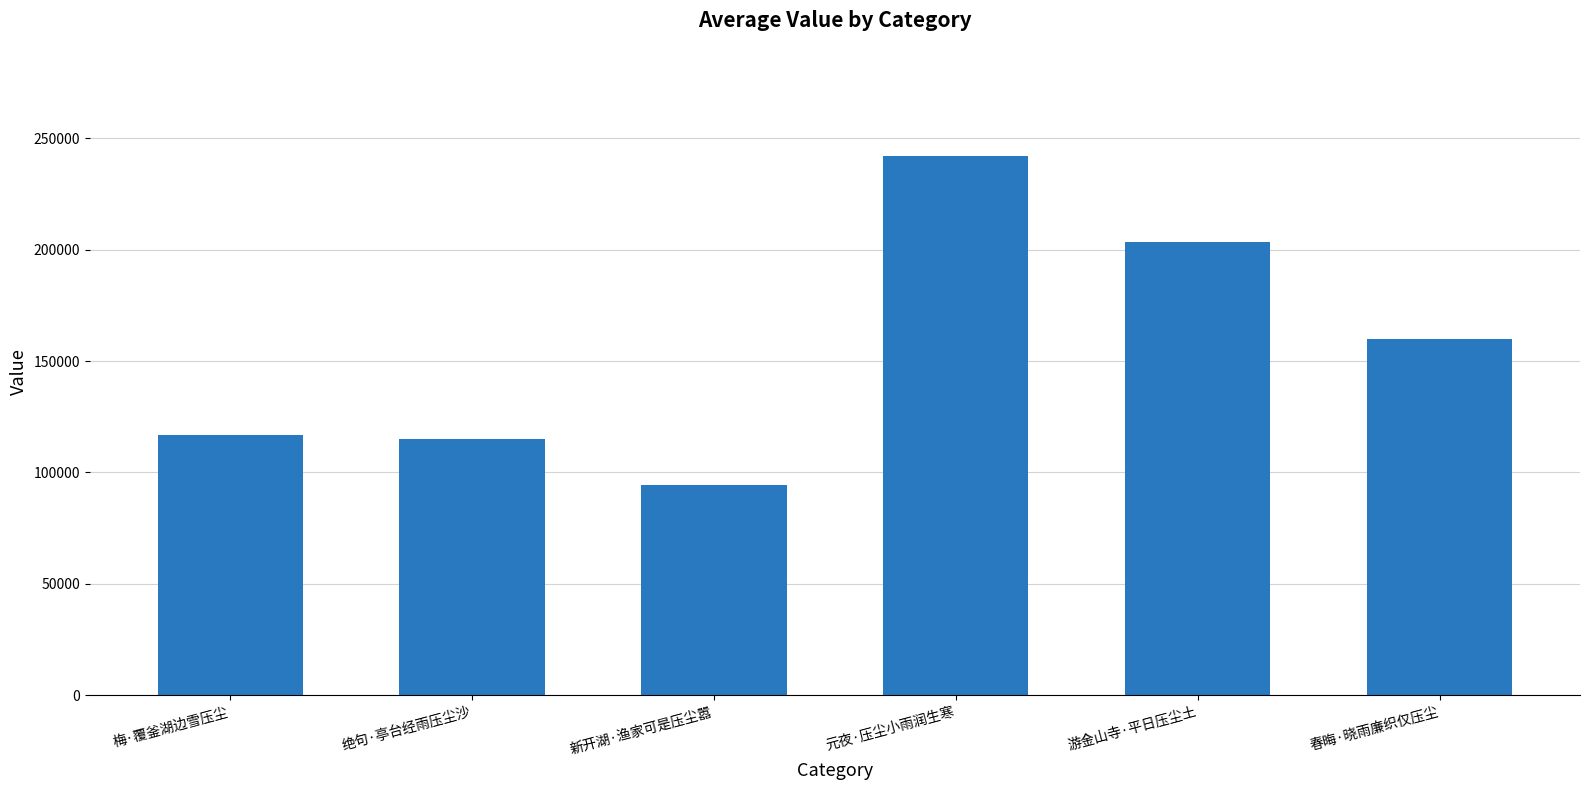

The value at 游金山寺·平日压尘土 is 320467. True or false?

False